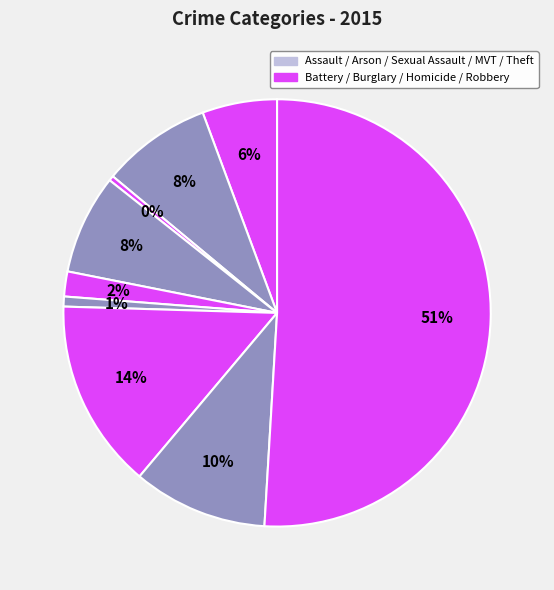

Count the number of slices in the pie.

9